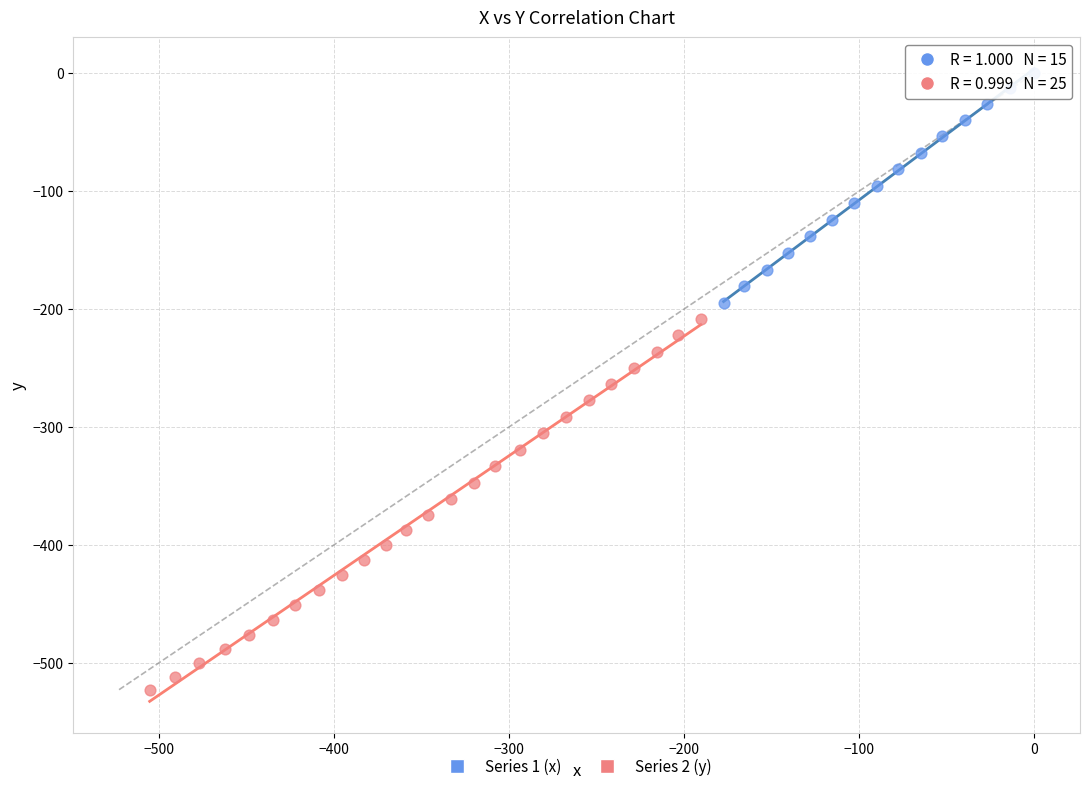

Which series has the largest Y range (max minus min)?

Series 2 (y)